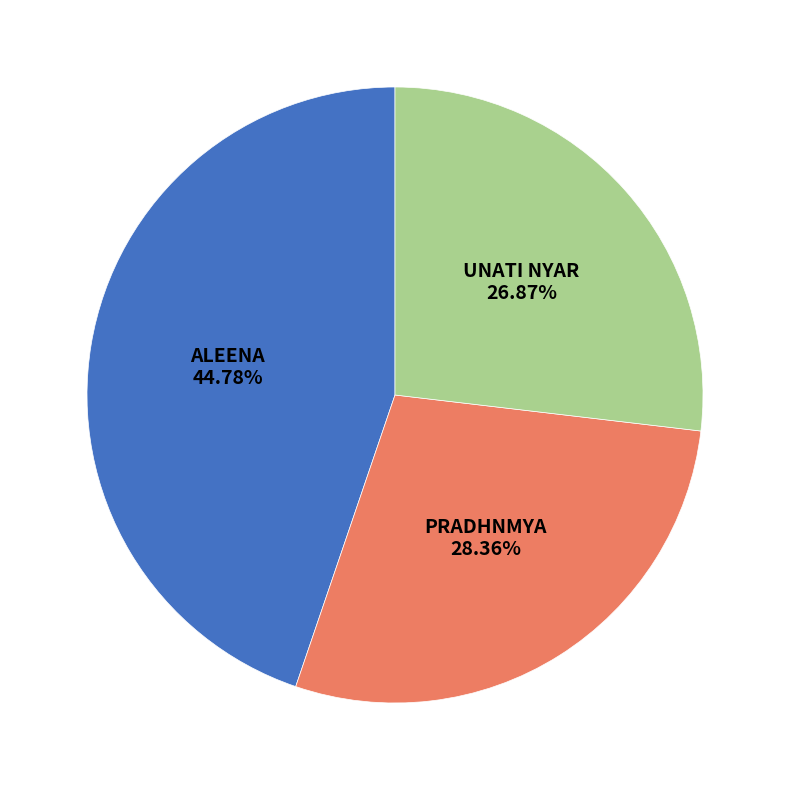

Combined, do PRADHNMYA and ALEENA account for over 50%?

Yes